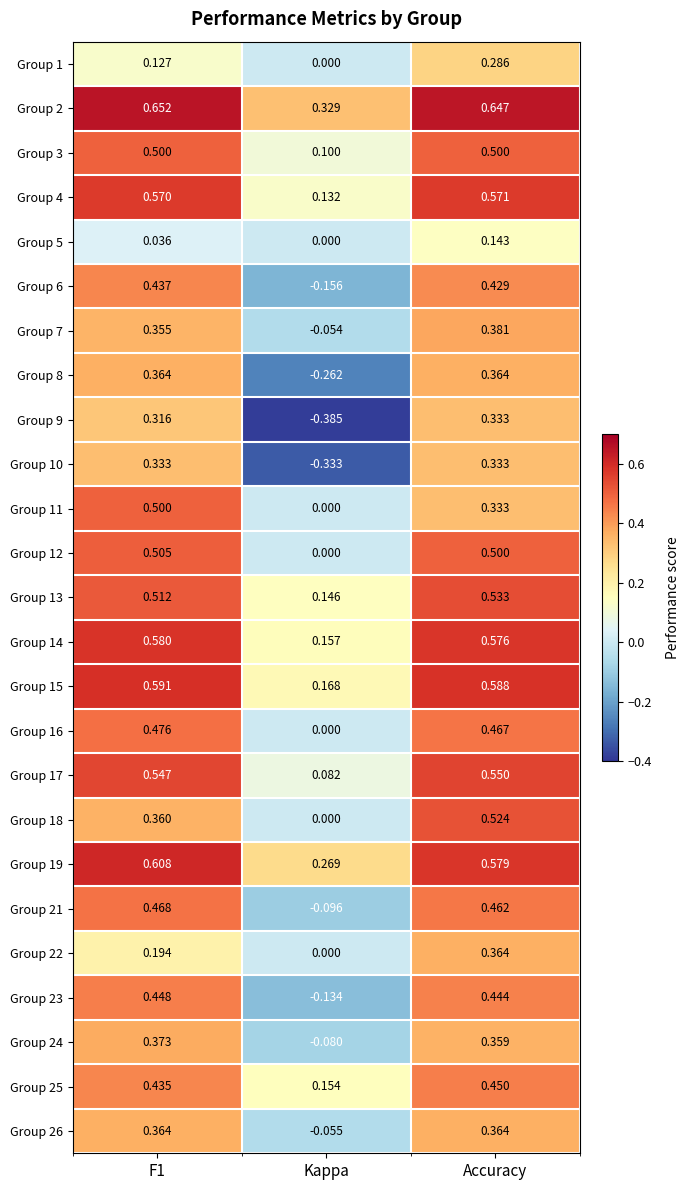

At which label does Group 4 reach its minimum?

Kappa